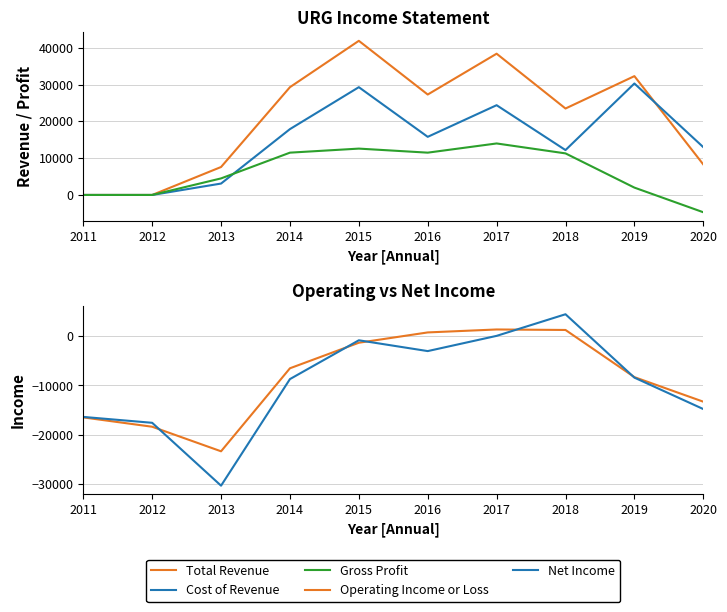

True or false: Net Income and Cost of Revenue intersect in this chart.

False